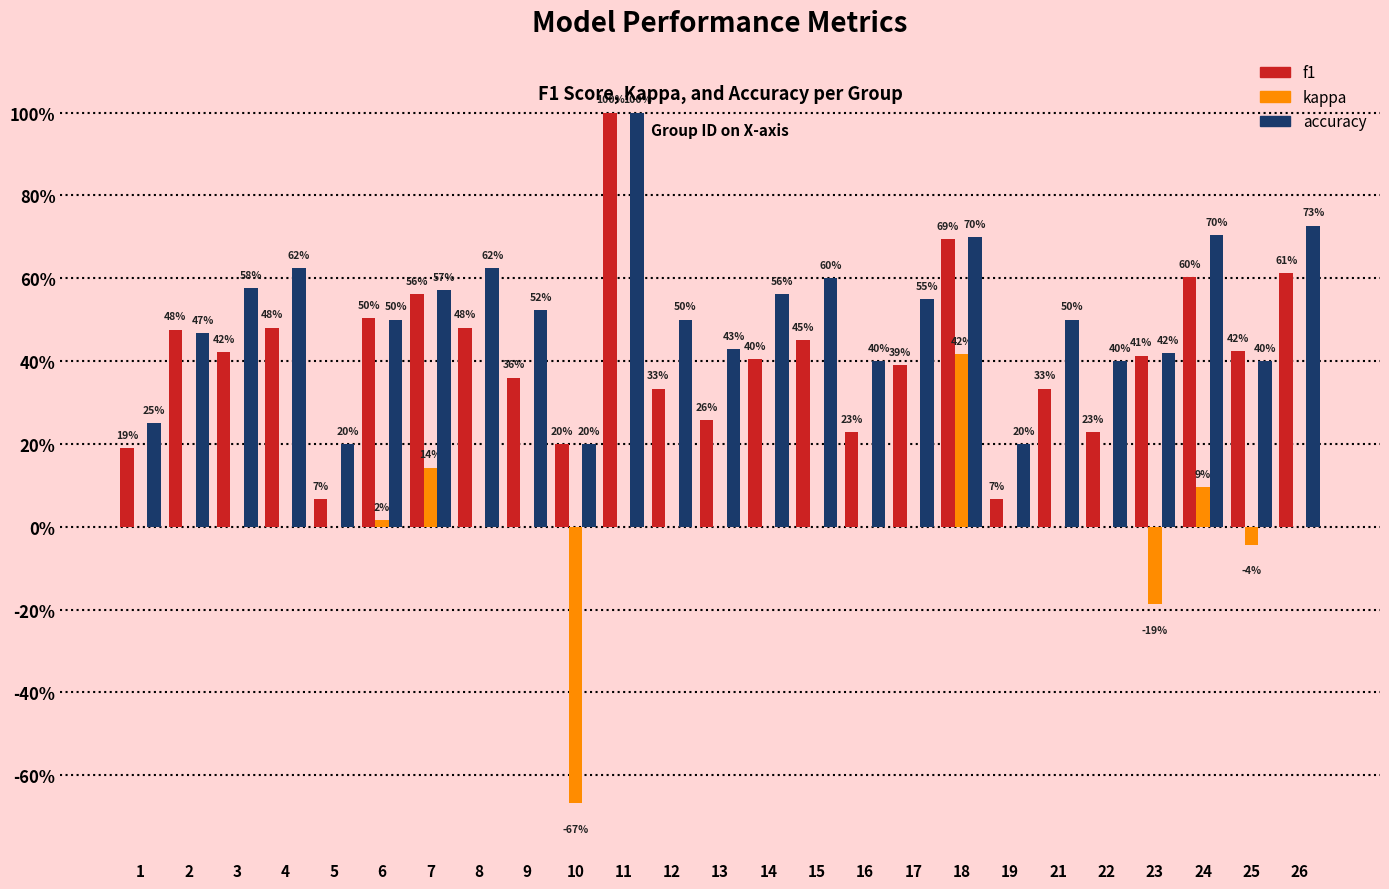

What are all the series names shown in the legend?

f1, kappa, accuracy